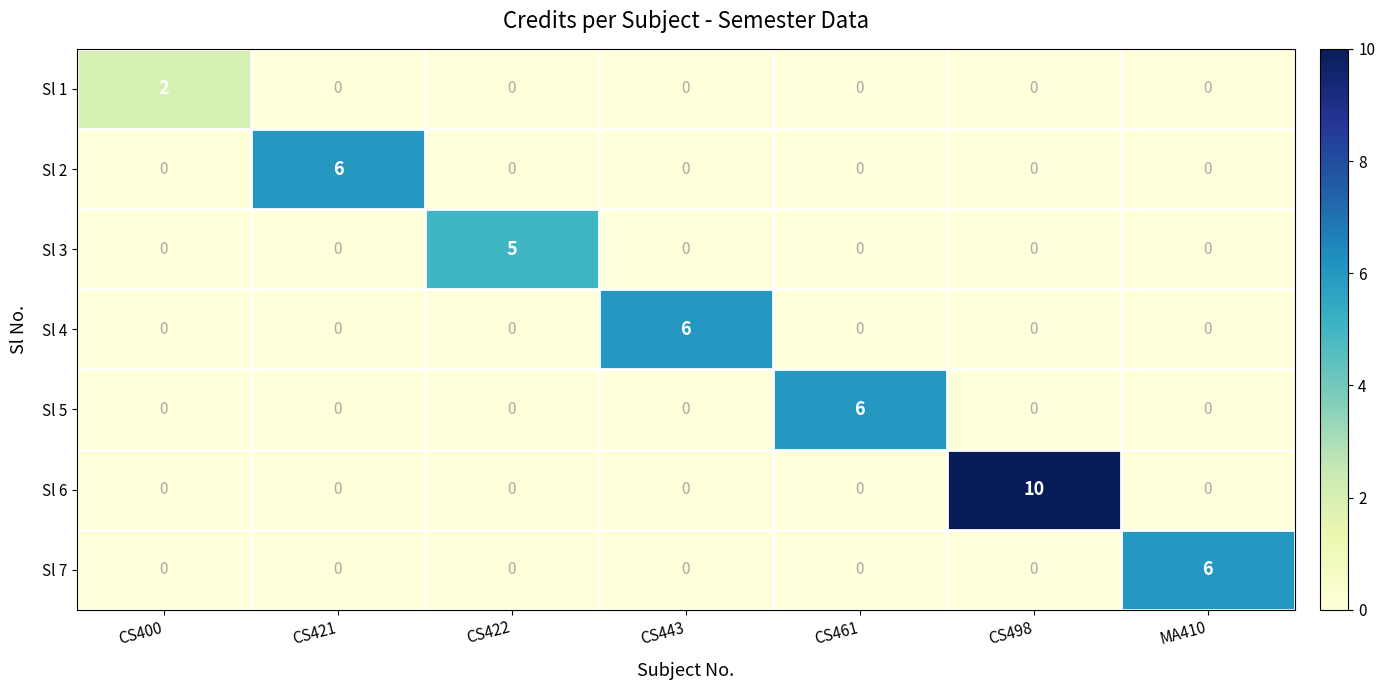

What is the sum of all Sl 2 values?

6